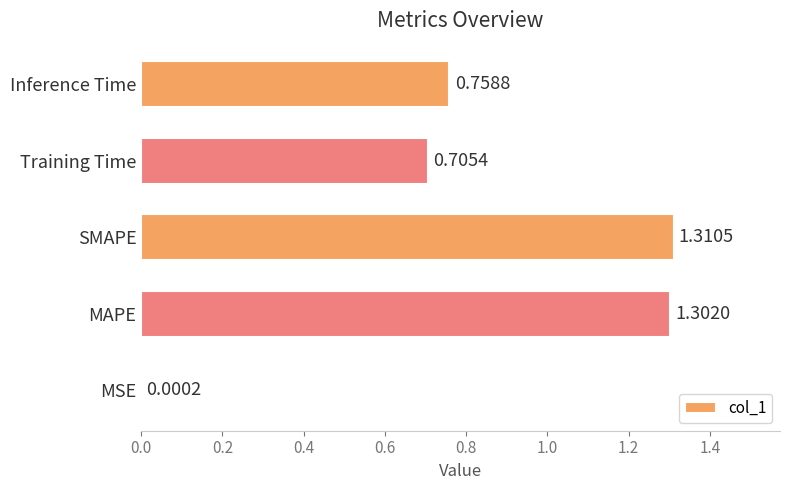

At which category does the chart reach its peak across all series?

SMAPE